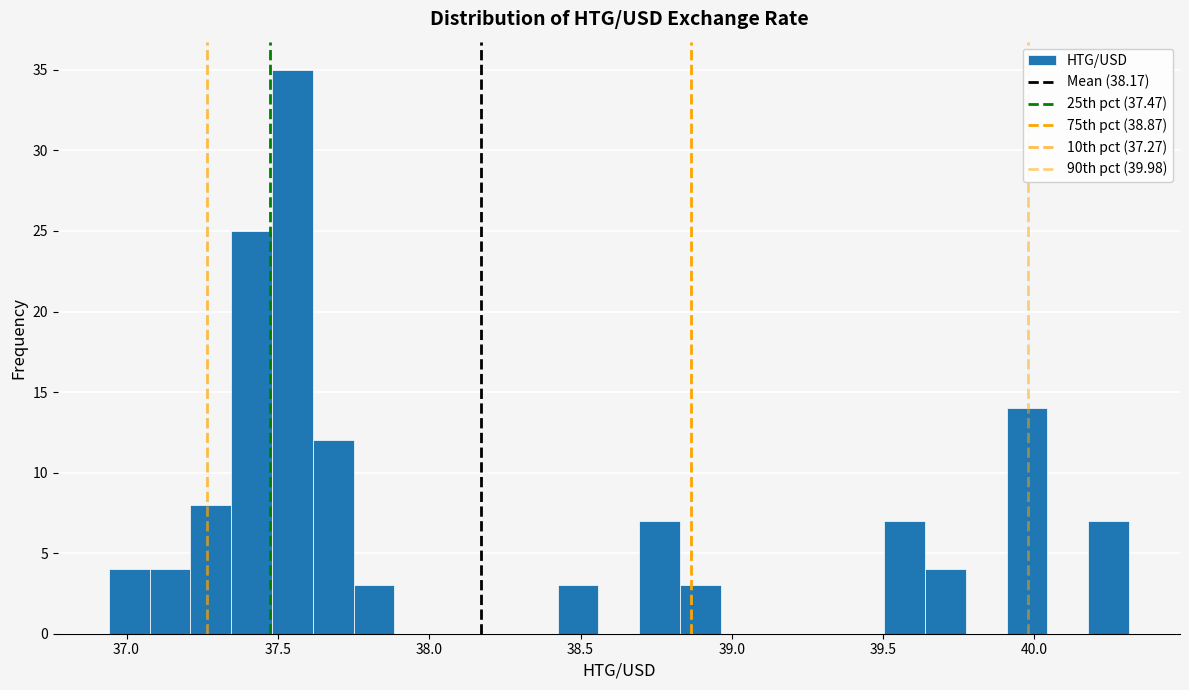

Around what value on the x-axis is the tallest bar? Give the approximate position of its centre, as read against the axis.

37.55